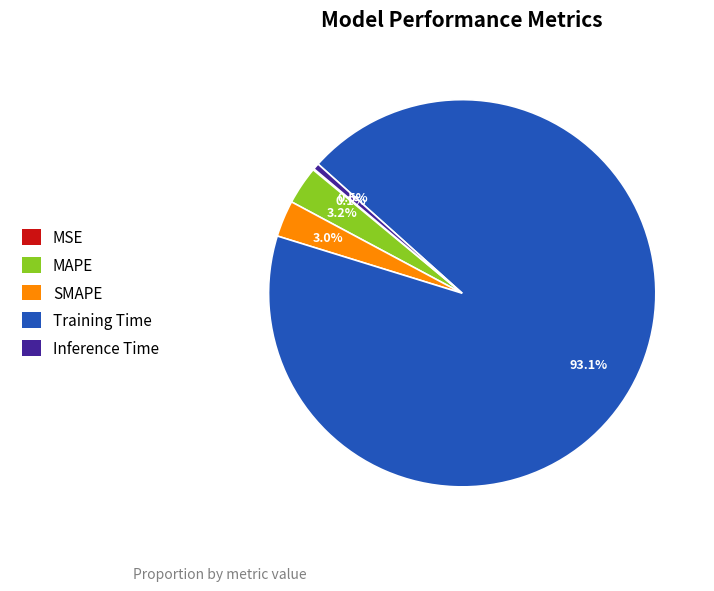

Is it true that SMAPE is 3% of the pie?

True